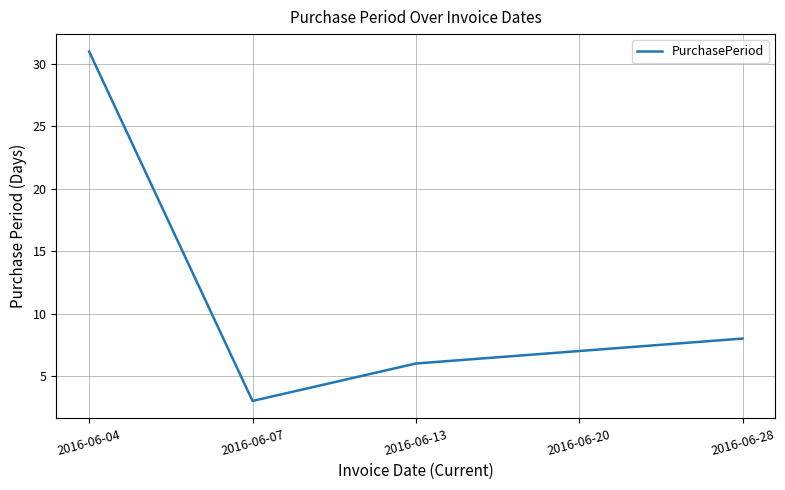

Which label corresponds to the largest value in the chart?

2016-06-04